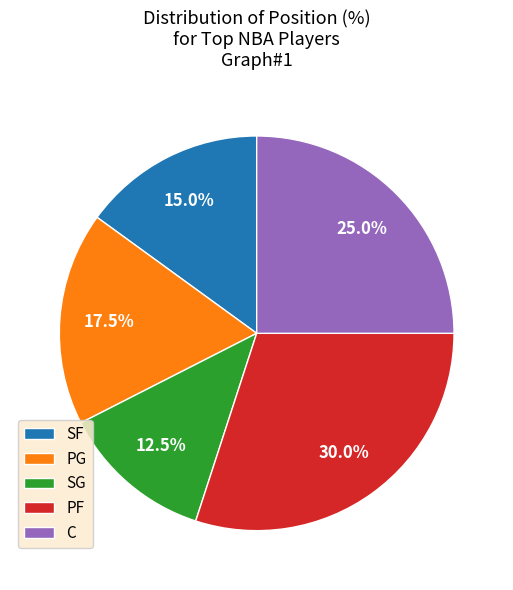

To the nearest percent, what portion does C represent?

25%